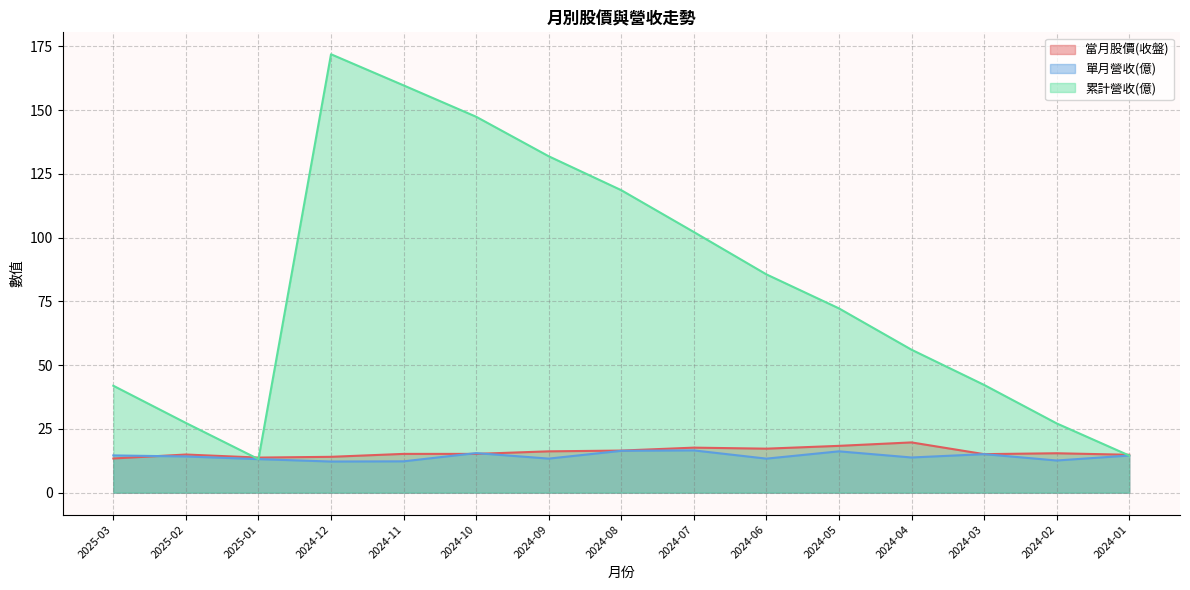

Which series has the widest spread of values?

累計營收(億)